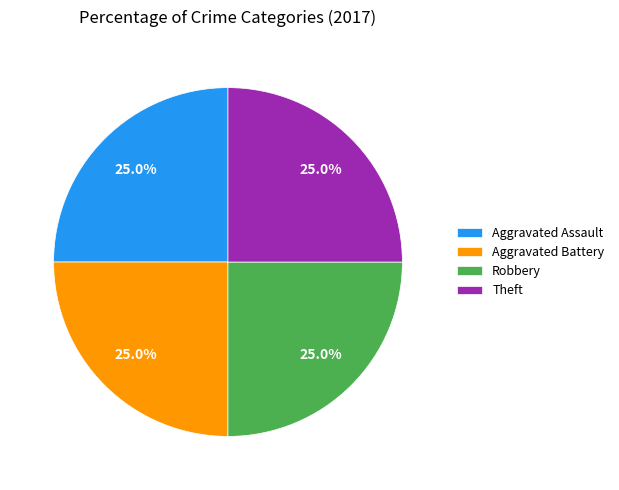

Is there a majority slice in this chart?

No